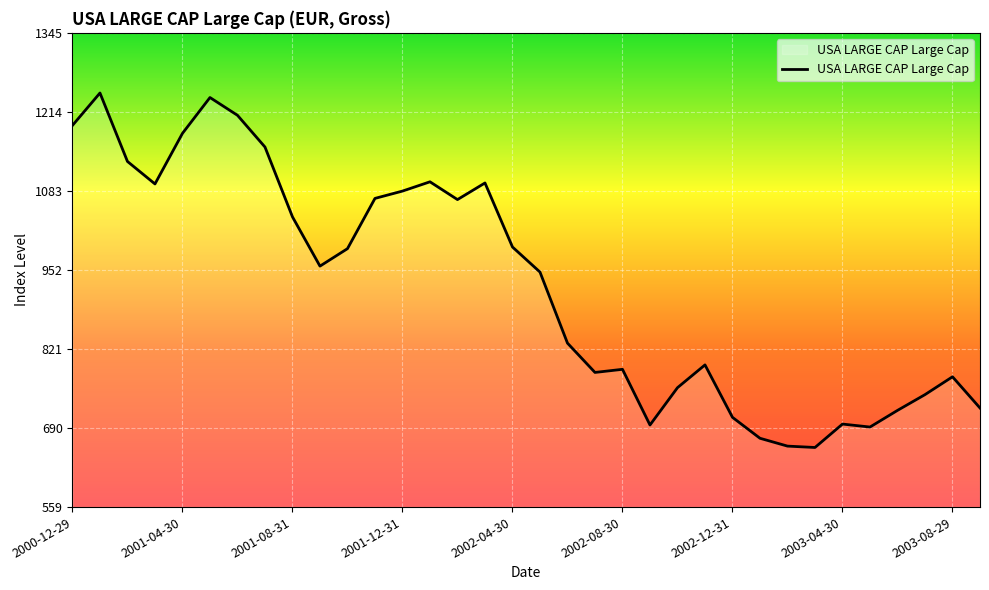

What is the difference between the maximum and minimum values?

587.1